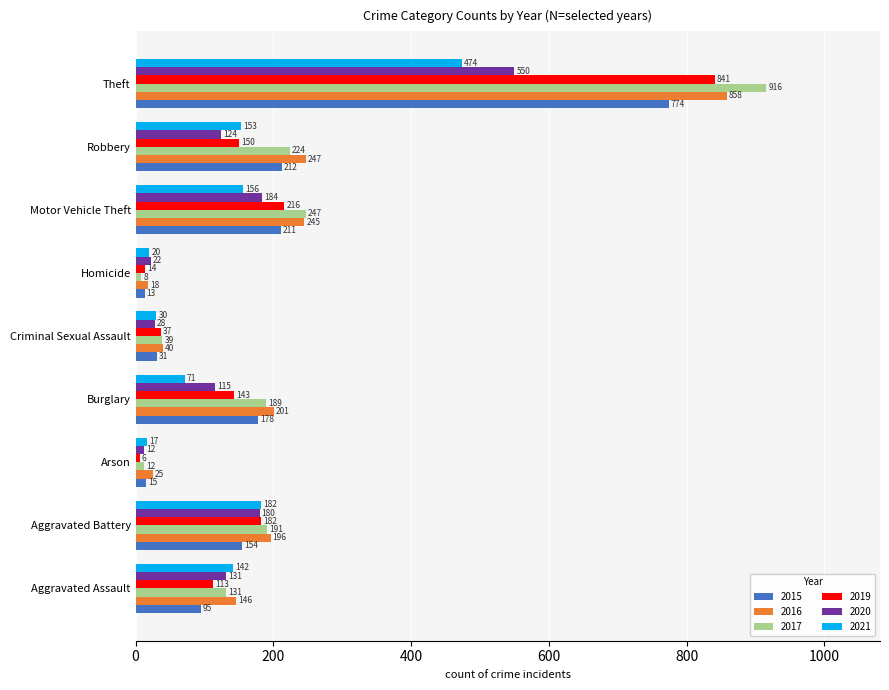

Is it true that 2015 equals 212 at Robbery?

True